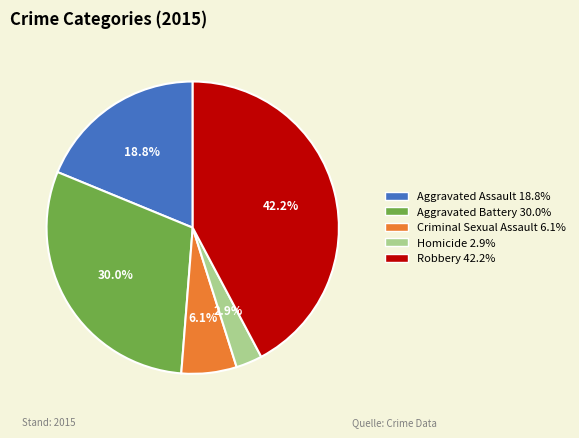

Approximately how many times larger is the value at Criminal Sexual Assault compared to Aggravated Battery?

0.2